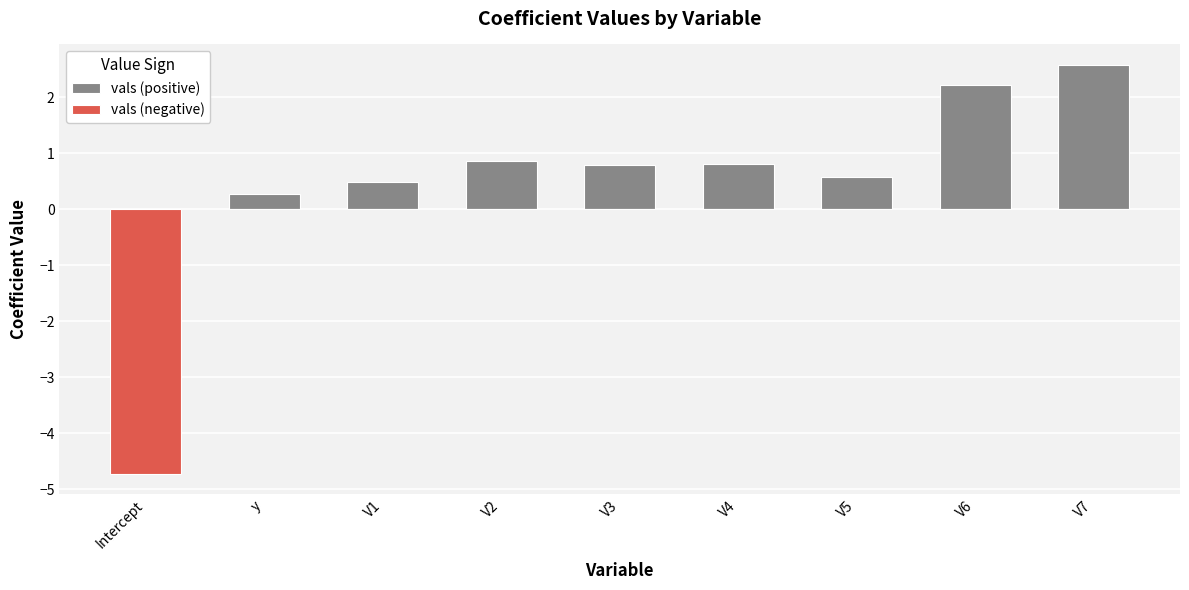

What is the average value of the vals (positive) series?

1.0